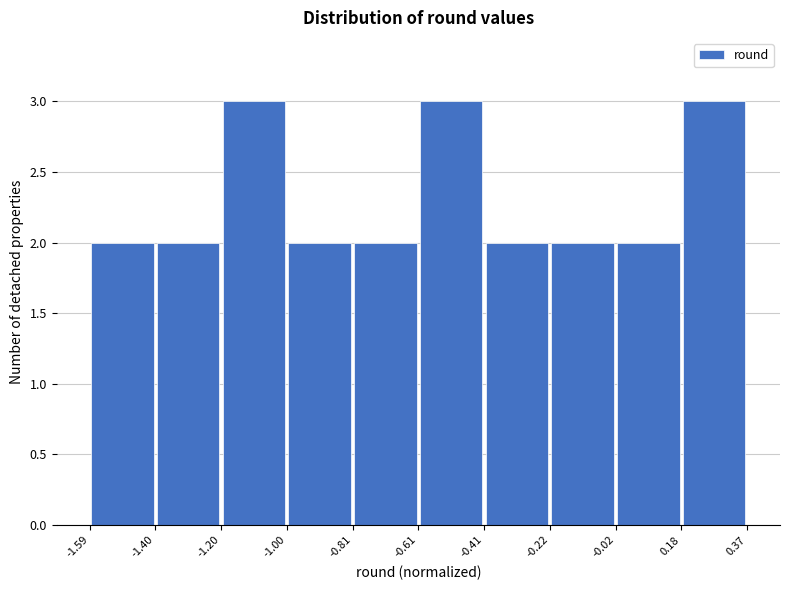

What is the height of the bar covering -1.20 to -1.00 on the x-axis? The values are not printed on the chart, so give them approximately, as read against the axis.

3